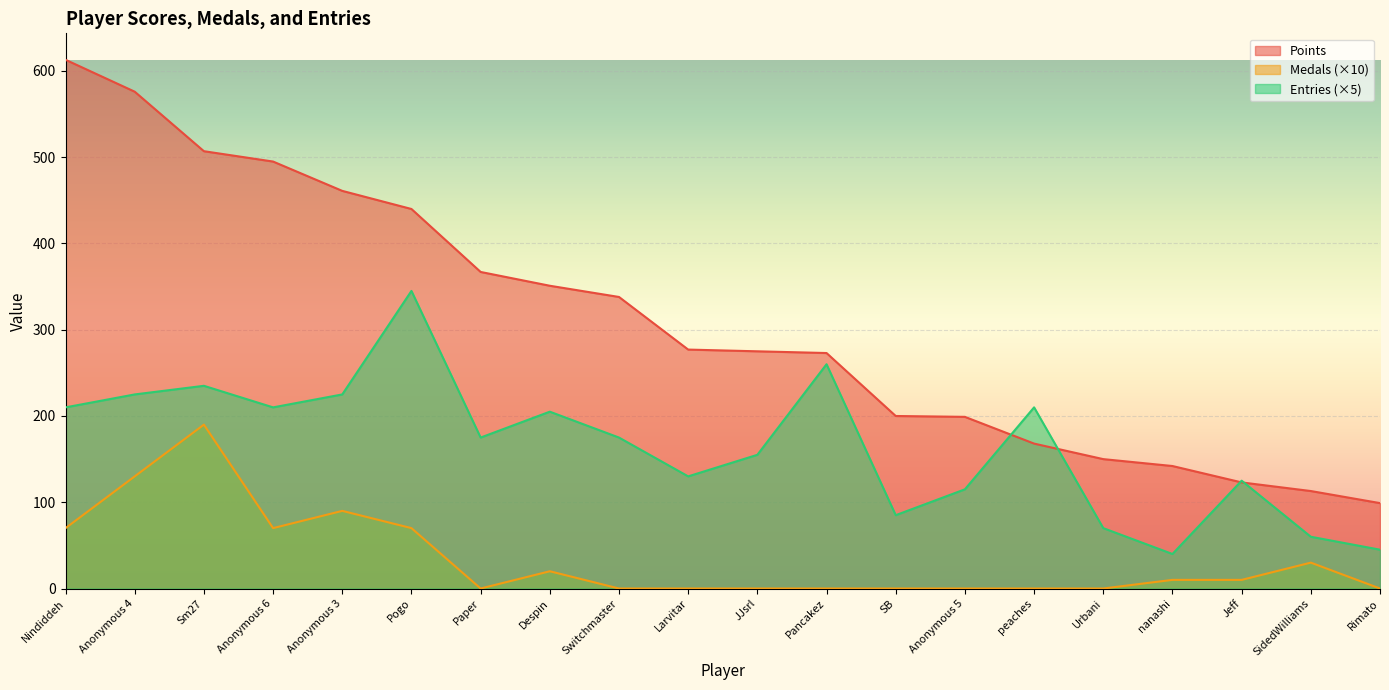

What is the label of the 15th point from the right?

Pogo